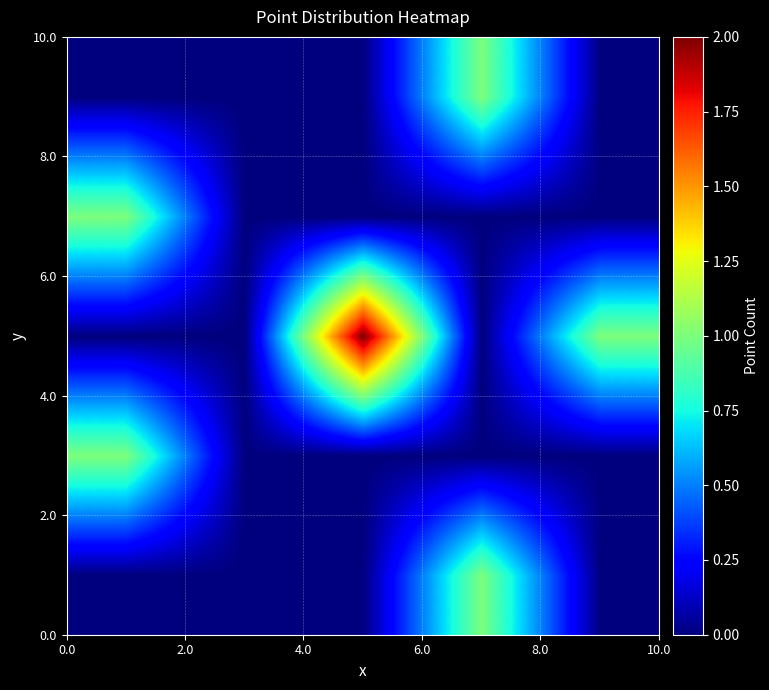

Count the number of categories in the chart.

5